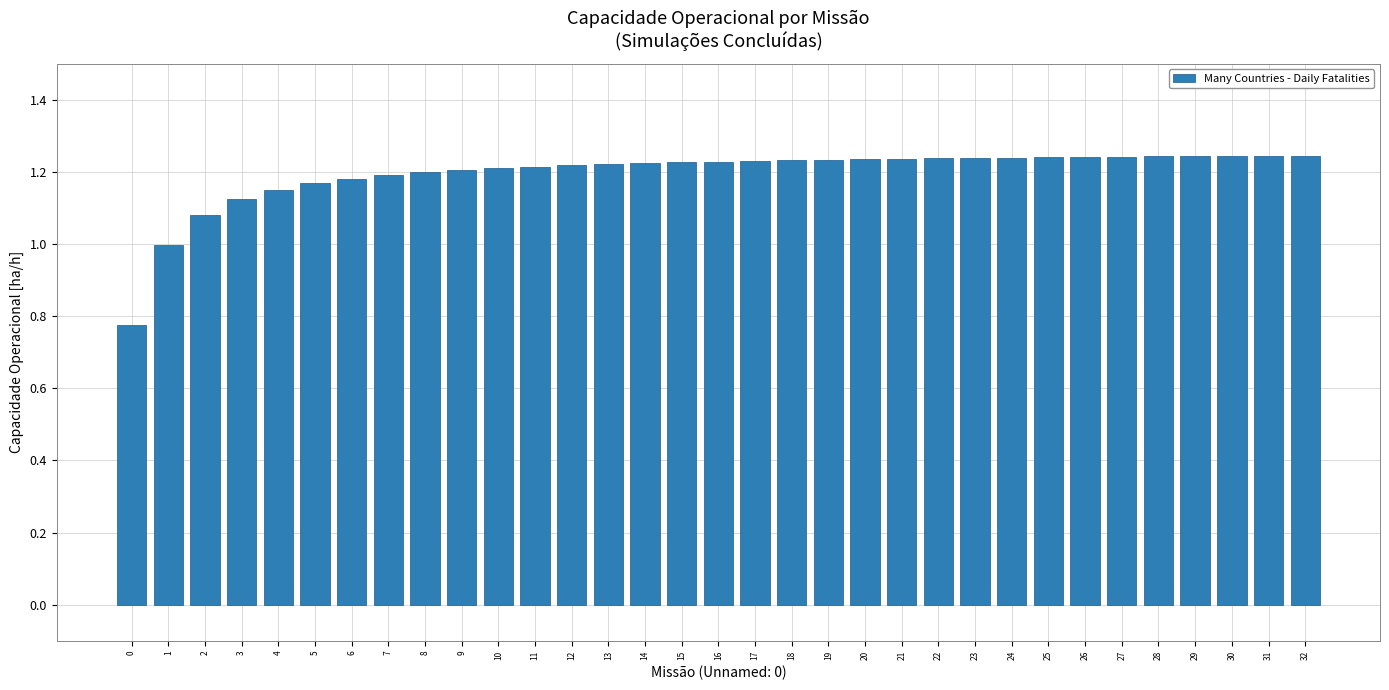

Is it true that the value at 20 is 0.6?

False